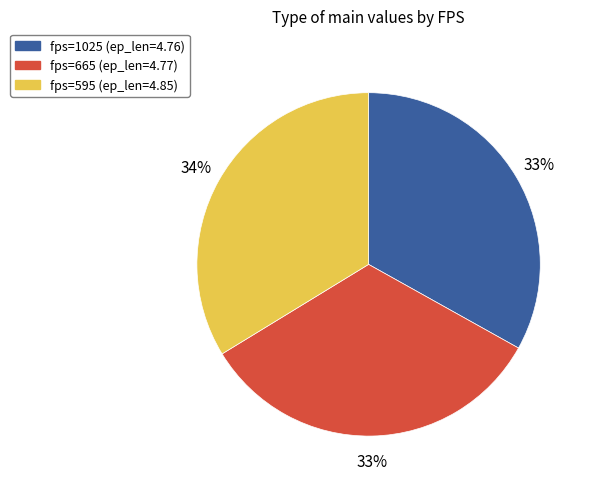

To the nearest percent, what is the difference between the largest and smallest slice percentages?

1%